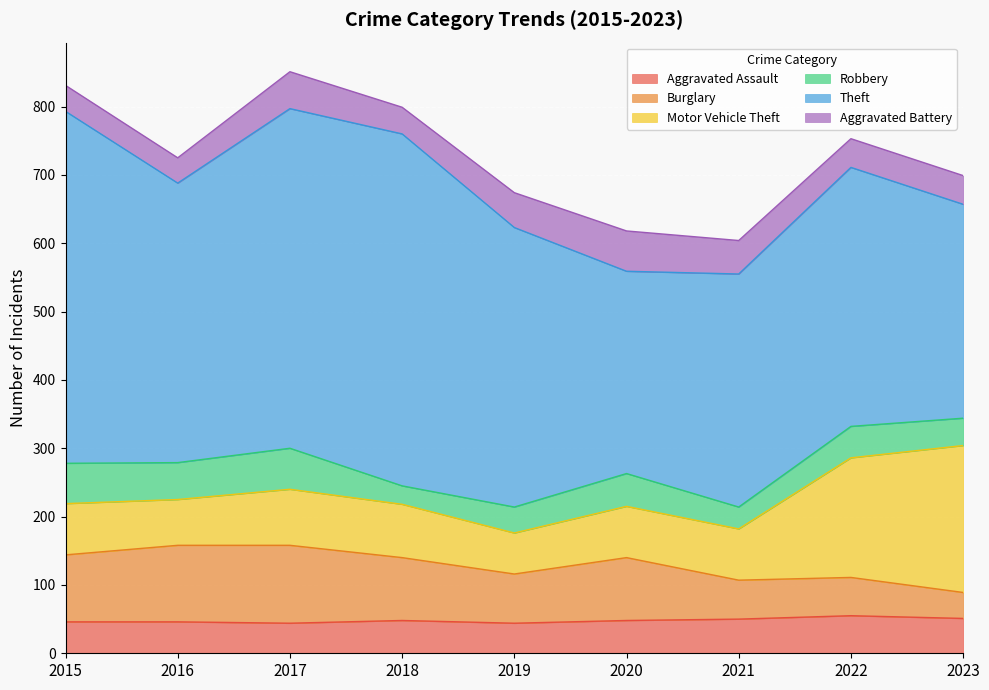

What is the total value across all series at 2019?

674